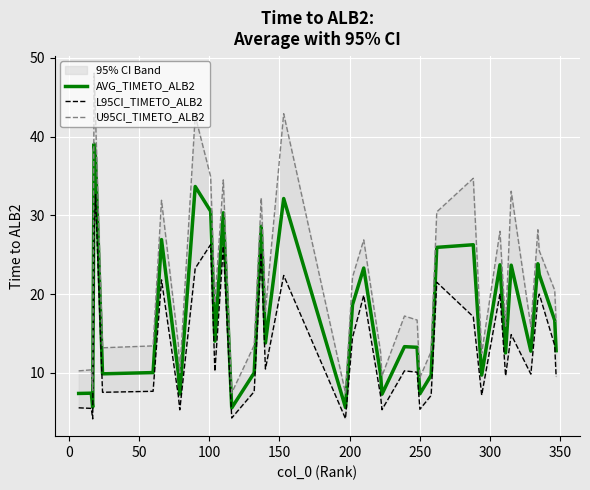

What is the lowest value of the AVG_TIMETO_ALB2 series?

5.6